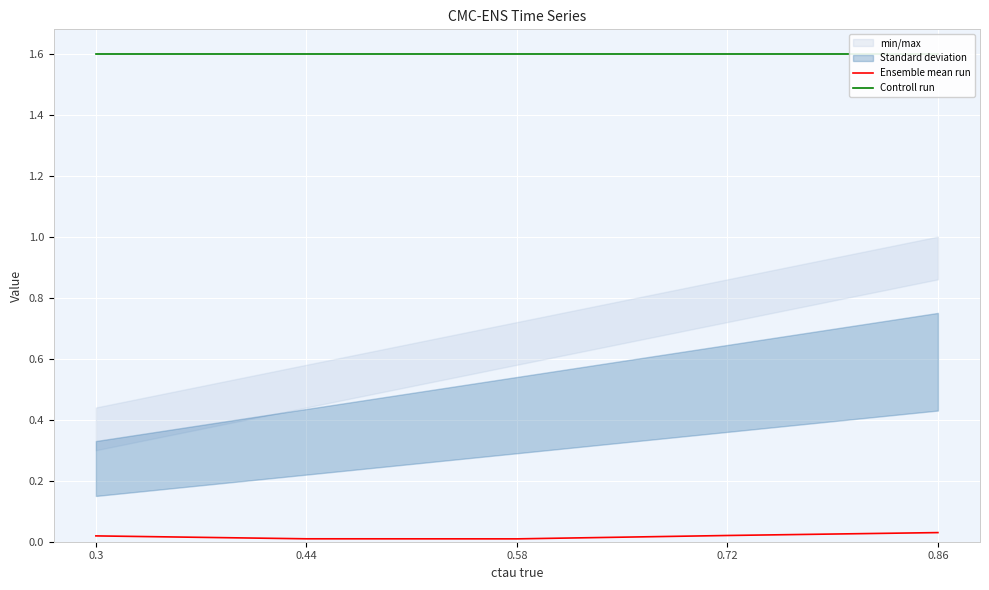

The Ensemble mean run series shows 0.0 at 0.58. True or false?

True